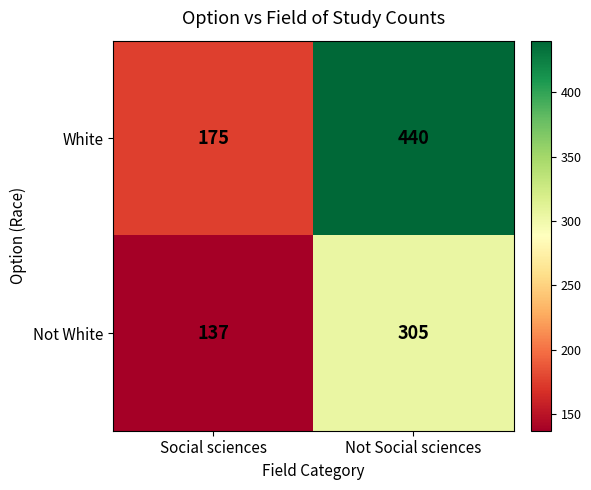

Reading right to left, list all the values displayed in this chart.

White: 440	175
Not White: 305	137